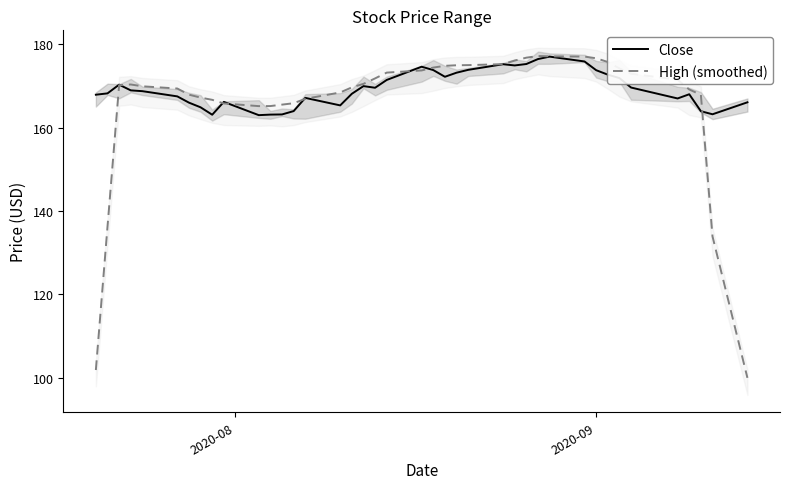

What is the maximum value for Close?

177.0